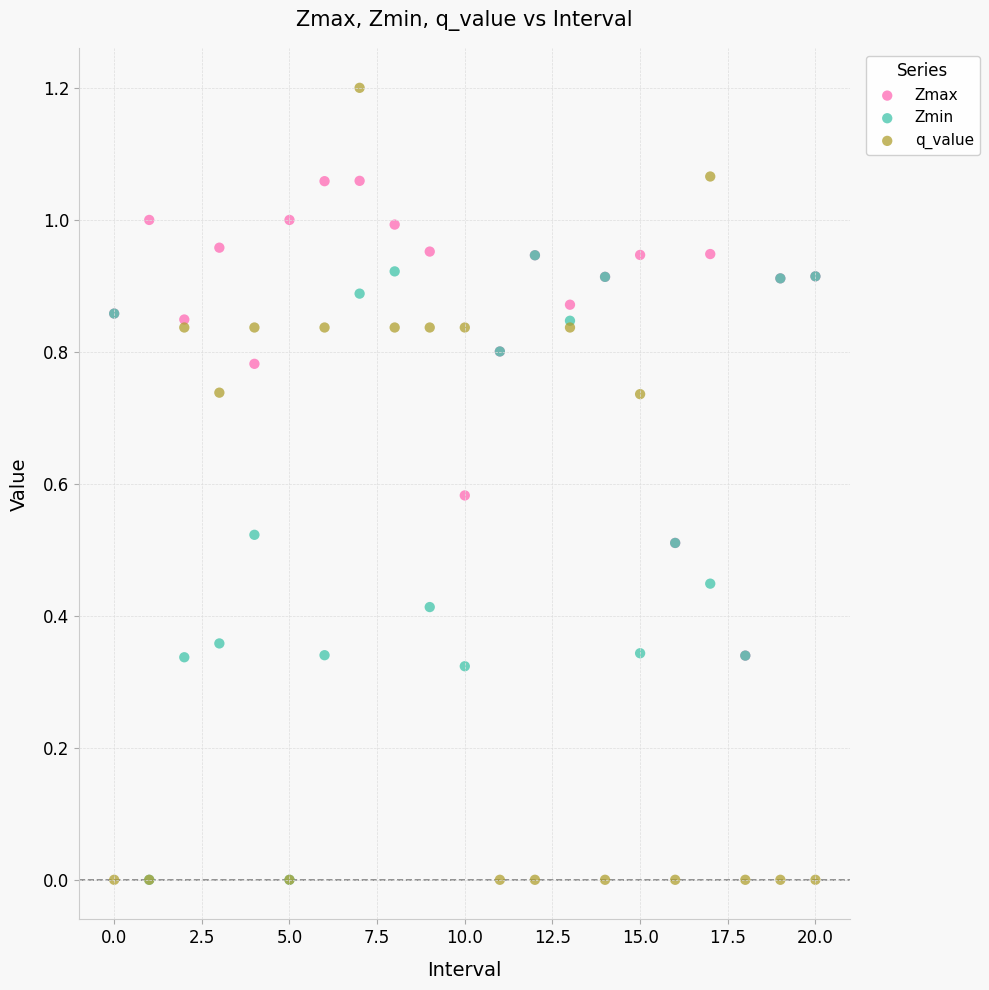

What are all the series names shown in the legend?

Zmax, Zmin, q_value